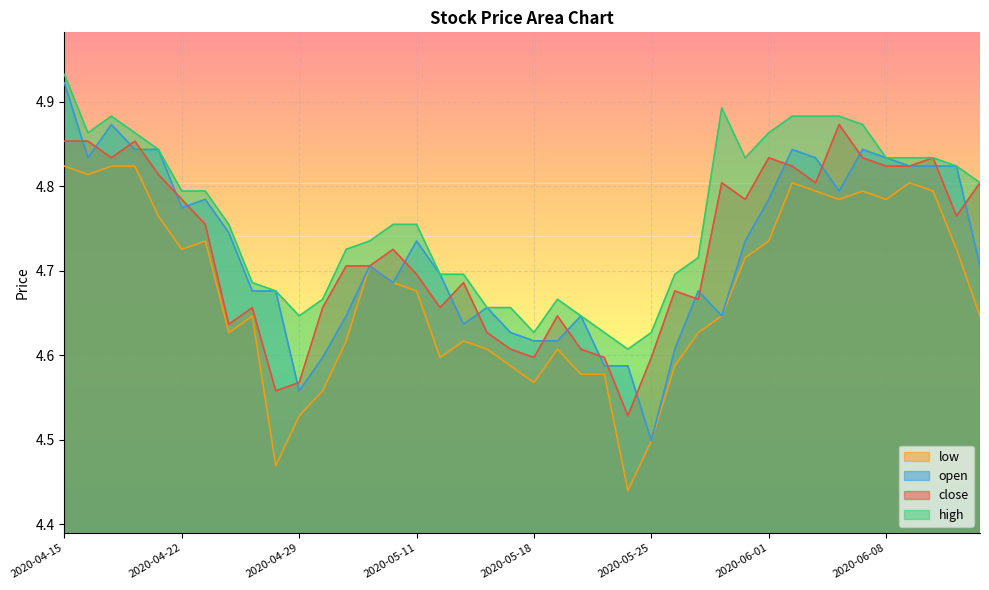

The value of close at 2020-05-07 is 4.7. True or false?

True